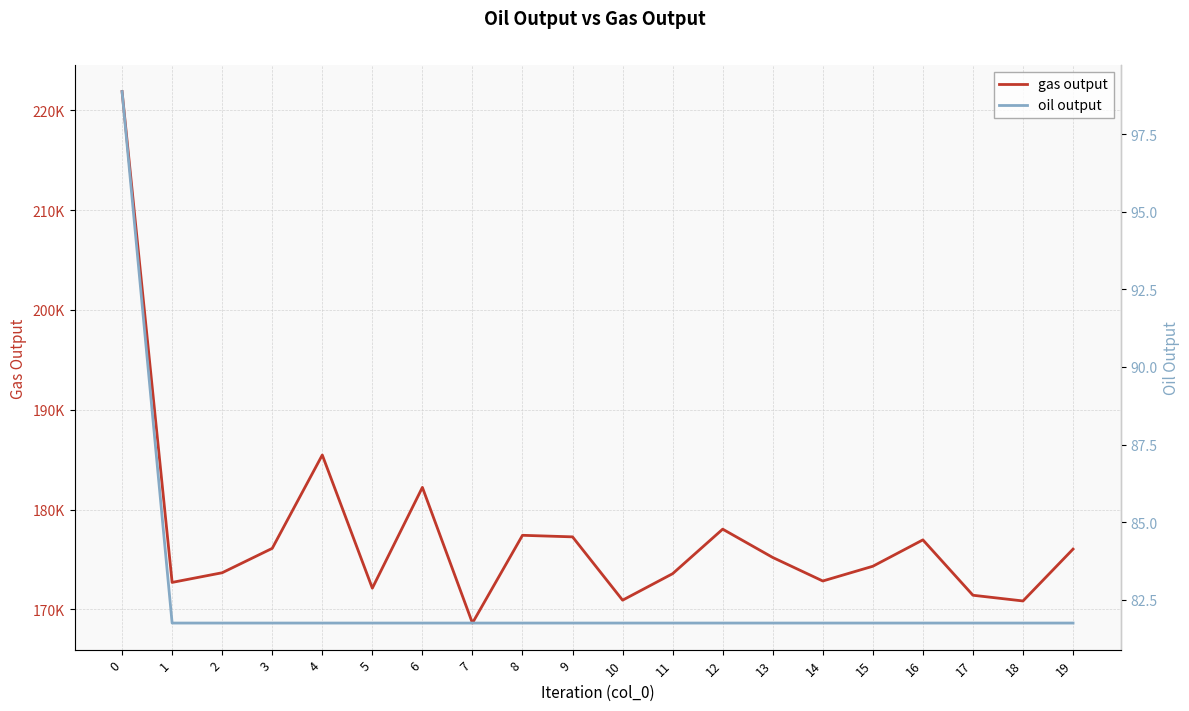

What is the highest value of the oil output series?

98.9